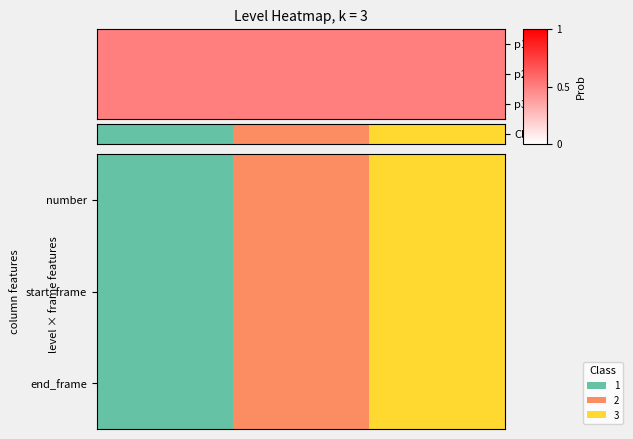

Count the number of categories in the chart.

3